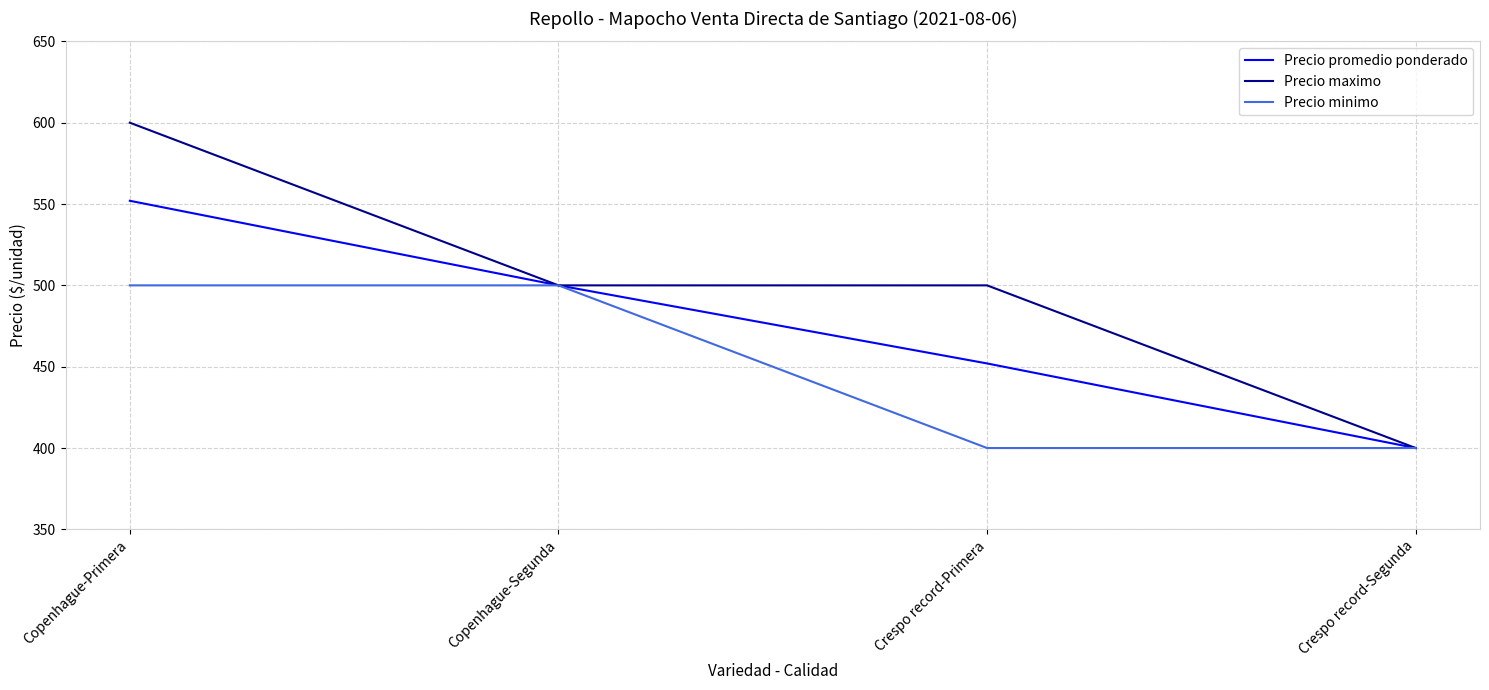

The Precio promedio ponderado series shows 254 at Crespo record-Primera. True or false?

False